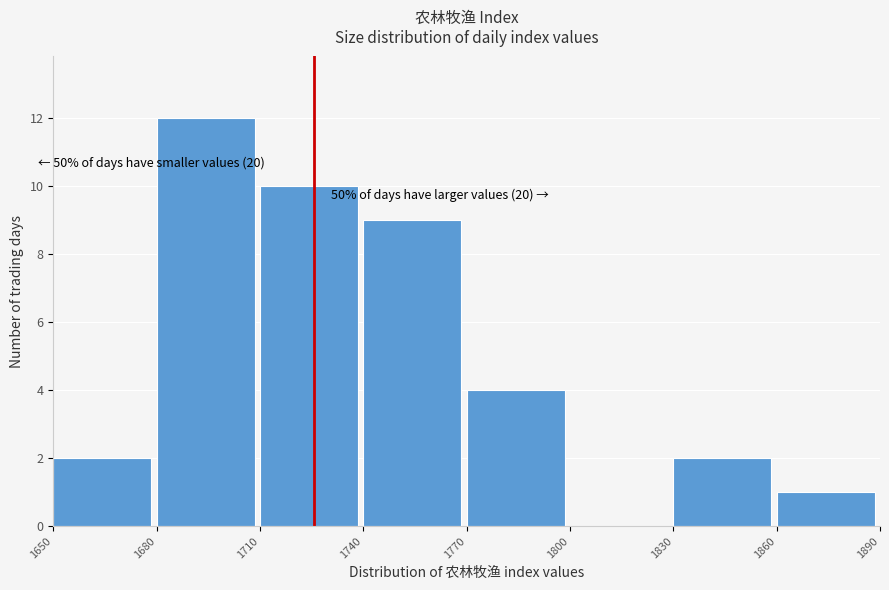

Over which range of the x-axis is the bar tallest?

1680 to 1710